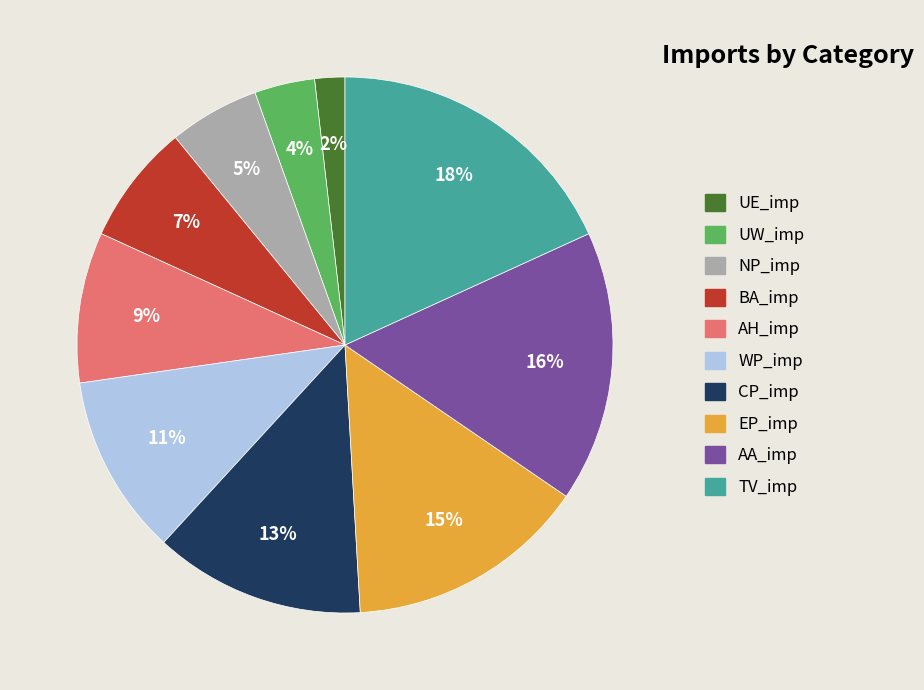

True or false: TV_imp accounts for 18% of the total.

True